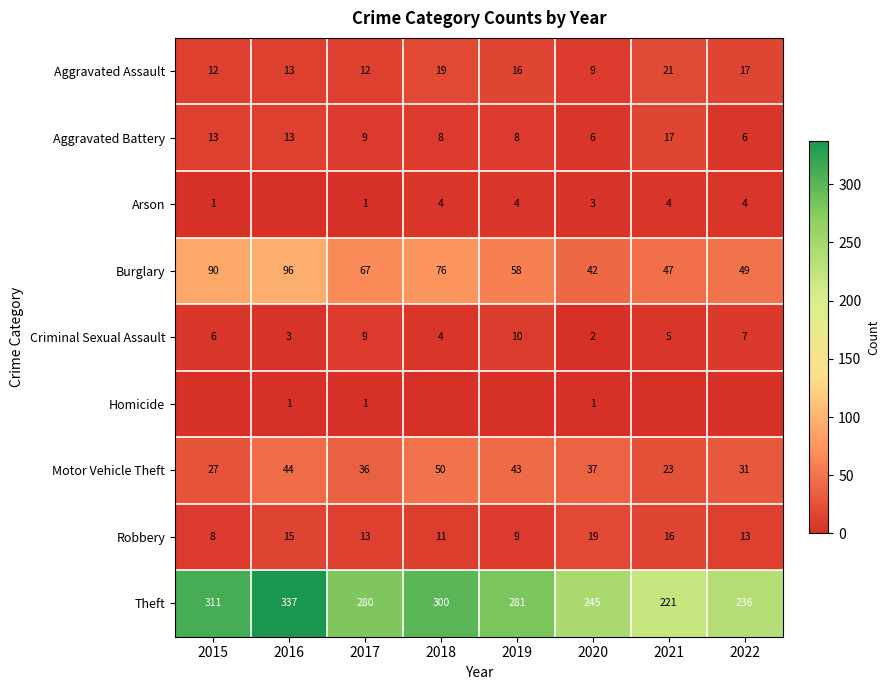

The Robbery series shows 5 at 2016. True or false?

False